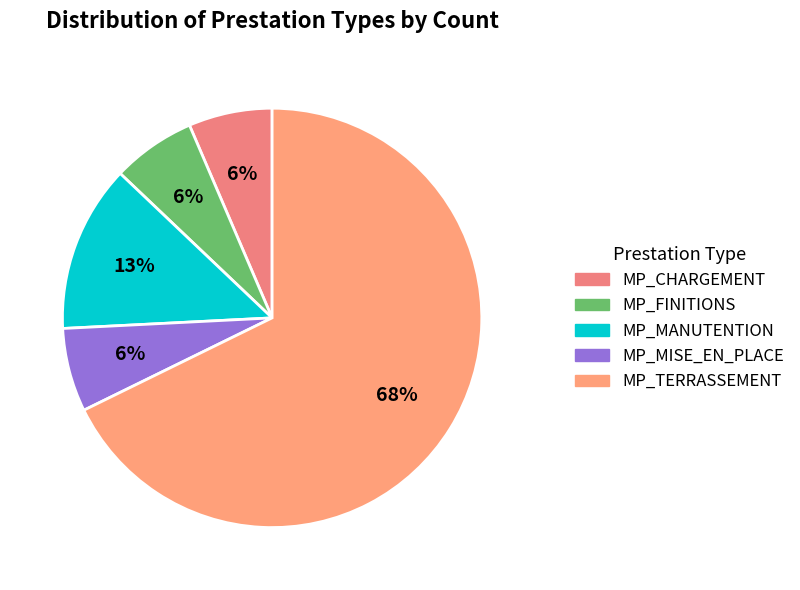

The MP_TERRASSEMENT slice represents 53% of the pie. True or false?

False